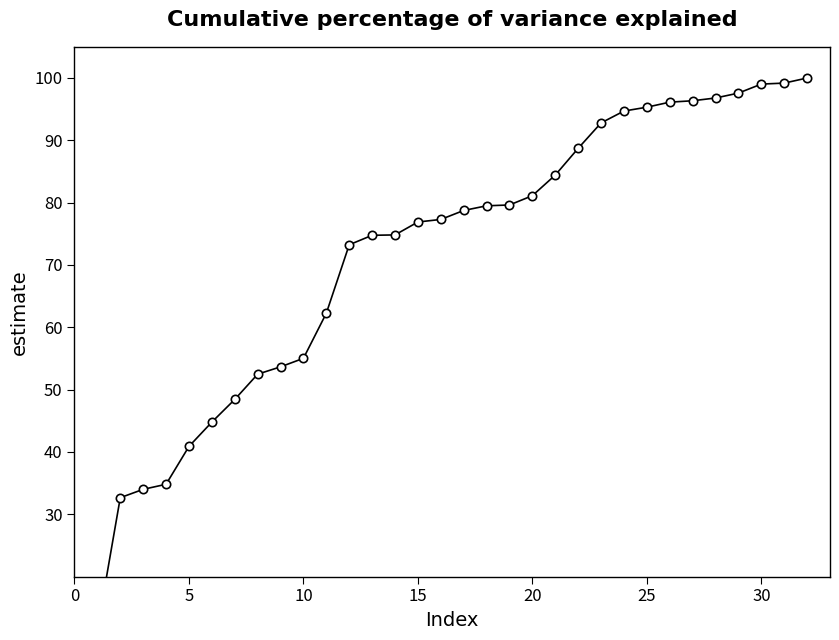

What is the sum of all values?

2307.6